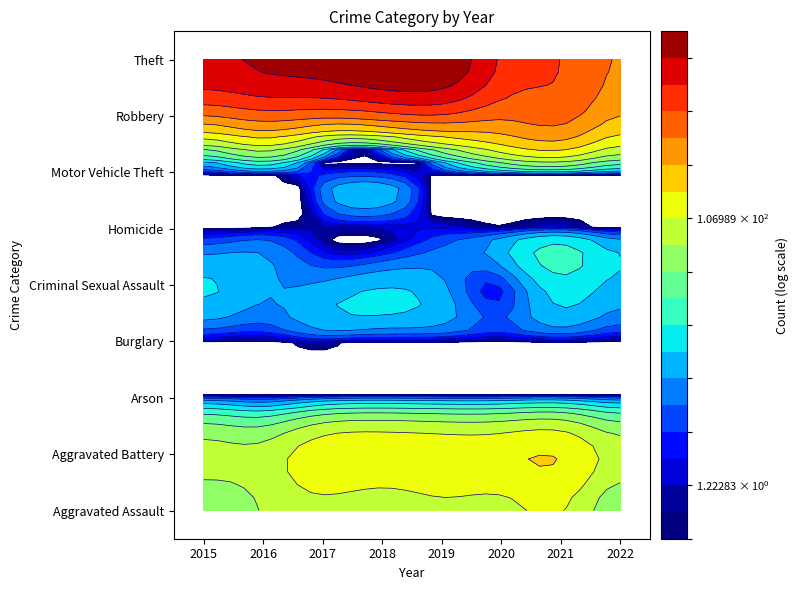

Which series has the largest total across all categories?

Theft